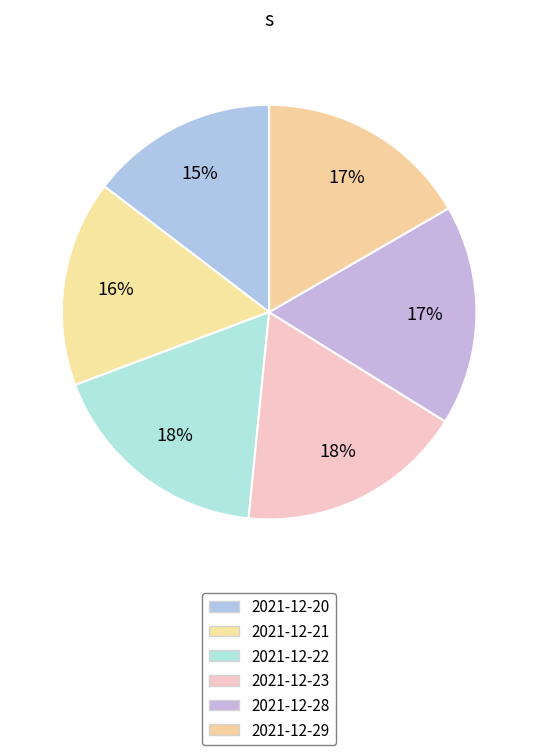

Which category has the biggest portion of the pie?

2021-12-23